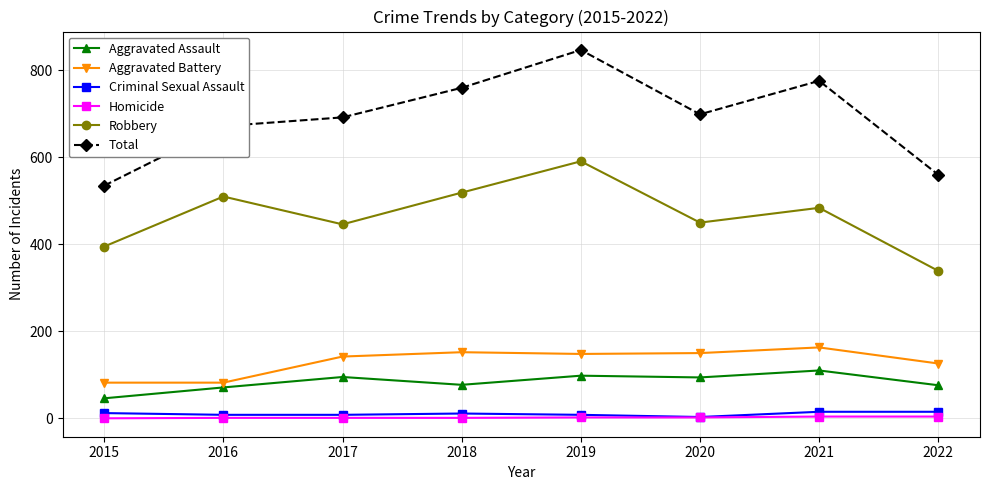

What are all the series names shown in the legend?

Aggravated Assault, Aggravated Battery, Criminal Sexual Assault, Homicide, Robbery, Total